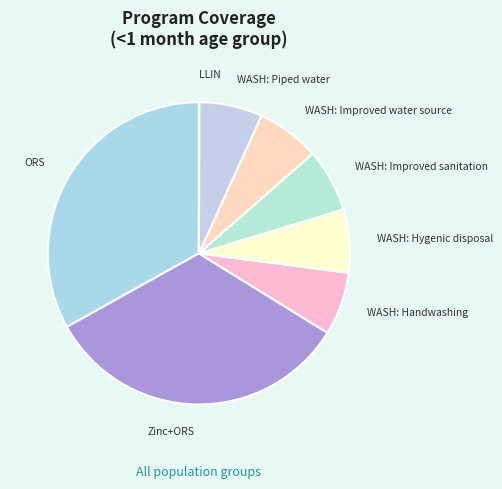

Combined, do WASH: Improved sanitation and Zinc+ORS account for over 50%?

No